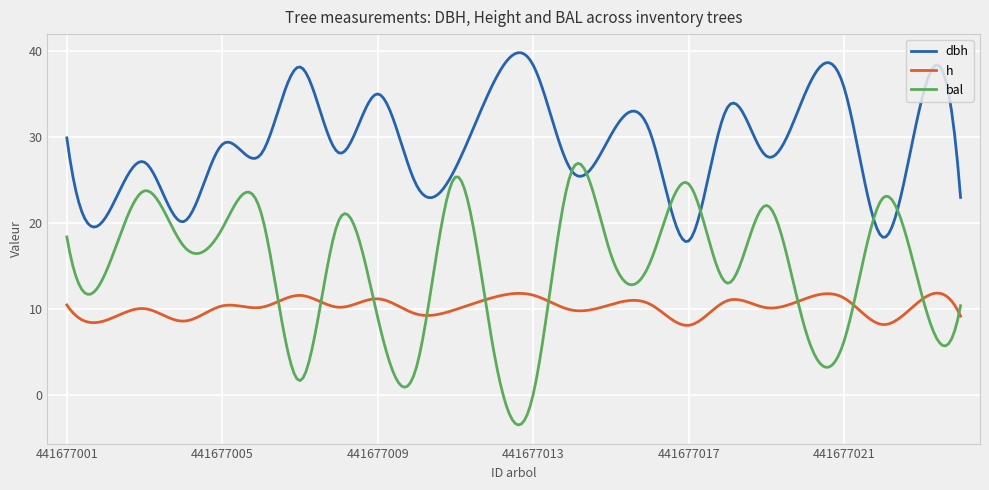

What is the minimum value shown in the chart?

-3.5